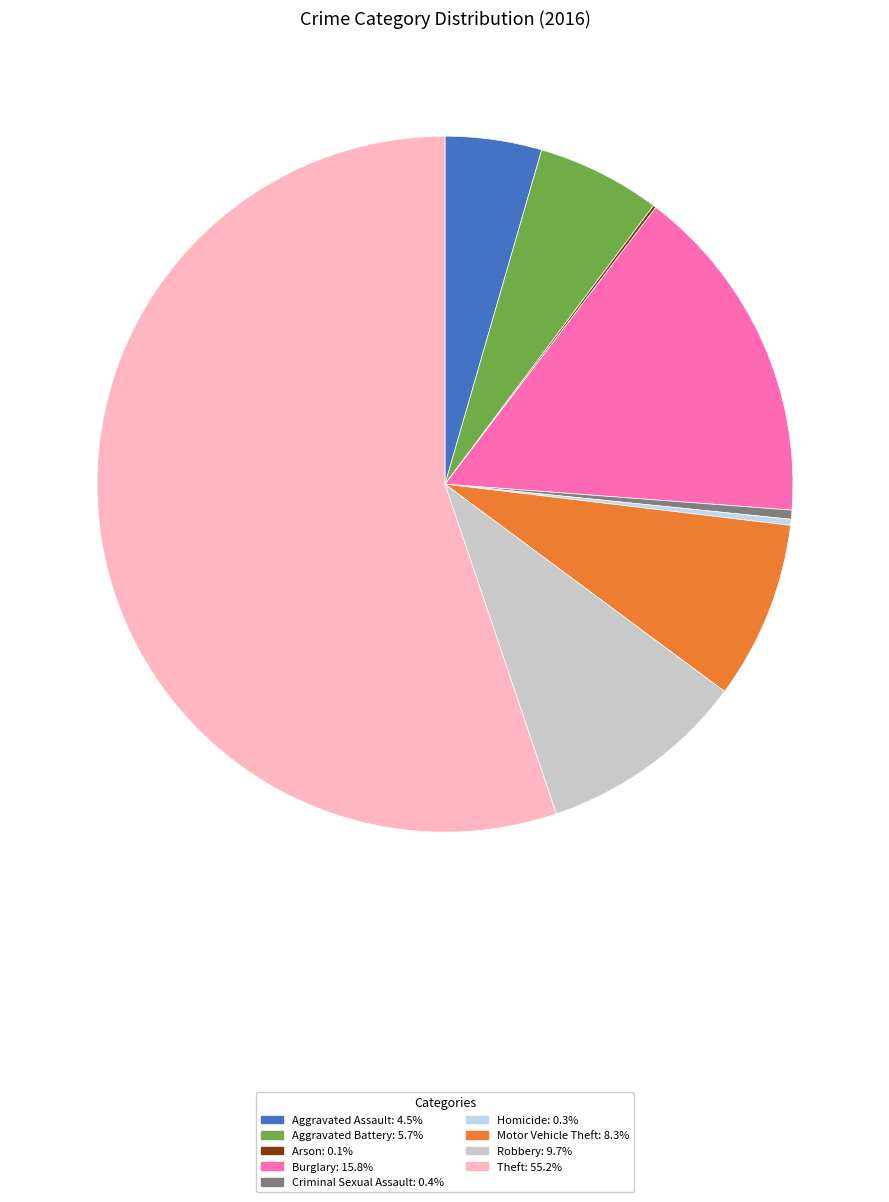

Which category has the biggest portion of the pie?

Theft